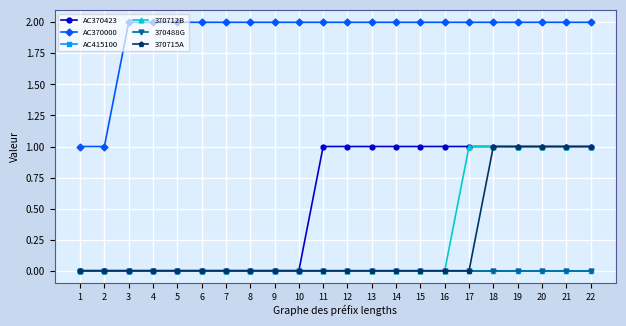

Reading right to left, list all the values displayed in this chart.

AC370423: 1	1	1	1	1	1	1	1	1	1	1	1	0	0	0	0	0	0	0	0	0	0
AC370000: 2	2	2	2	2	2	2	2	2	2	2	2	2	2	2	2	2	2	2	2	1	1
AC415100: 0	0	0	0	0	0	0	0	0	0	0	0	0	0	0	0	0	0	0	0	0	0
370712B: 1	1	1	1	1	1	0	0	0	0	0	0	0	0	0	0	0	0	0	0	0	0
370488G: 0	0	0	0	0	0	0	0	0	0	0	0	0	0	0	0	0	0	0	0	0	0
370715A: 1	1	1	1	1	0	0	0	0	0	0	0	0	0	0	0	0	0	0	0	0	0